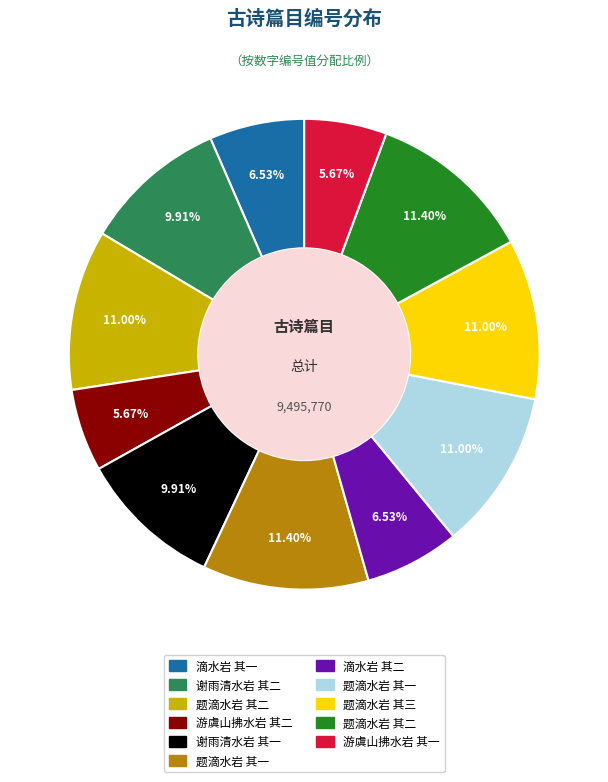

Is there a majority slice in this chart?

No